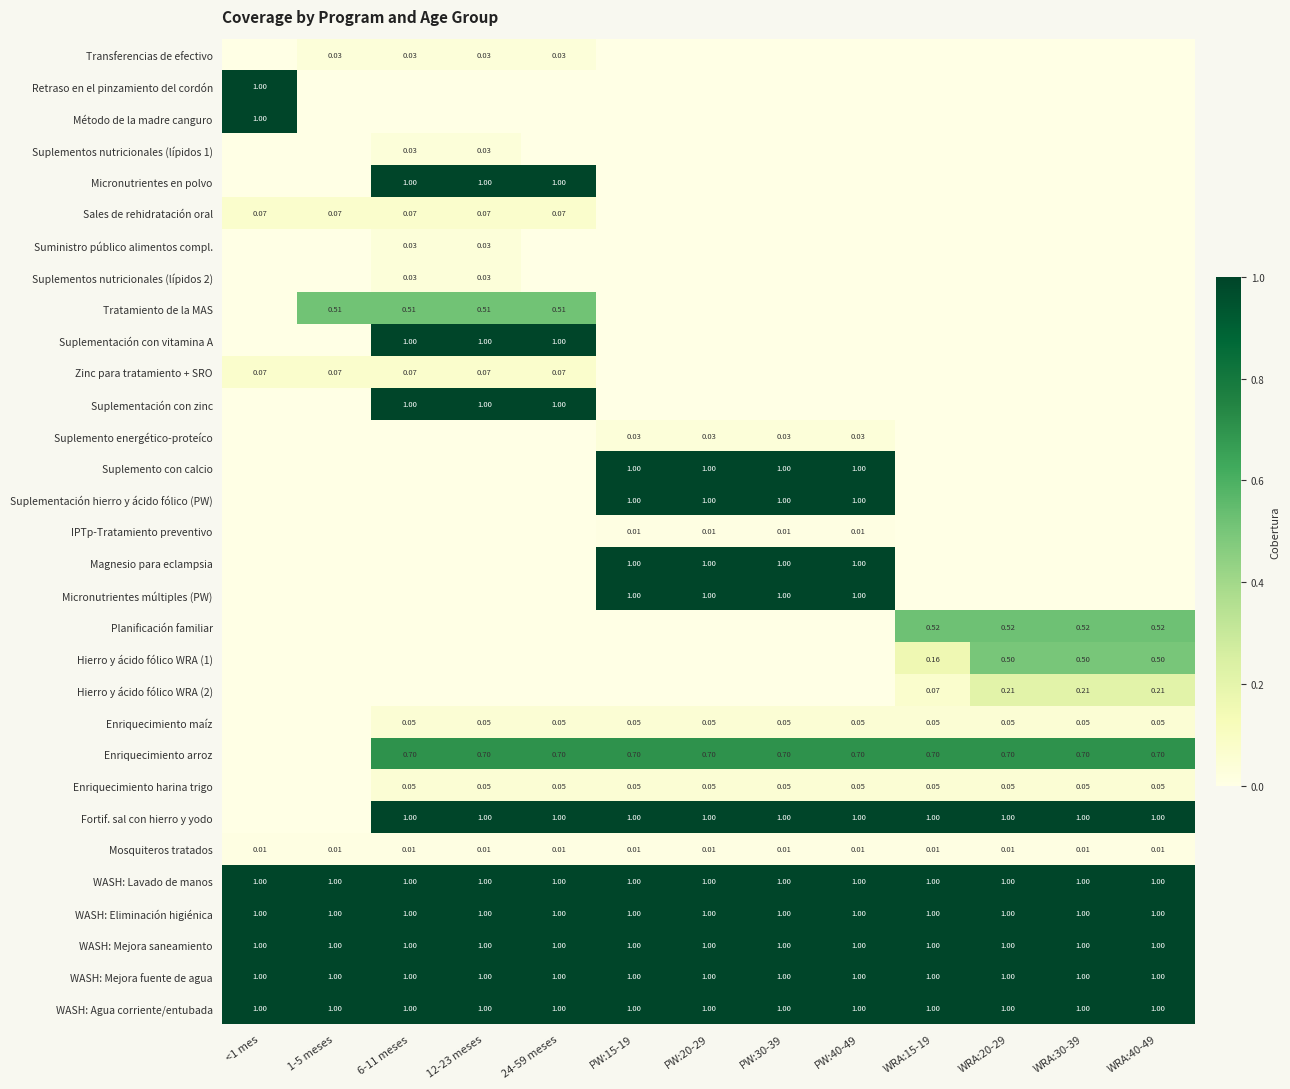

True or false: WASH: Lavado de manos has a value of 1.0 at WRA:40-49.

True